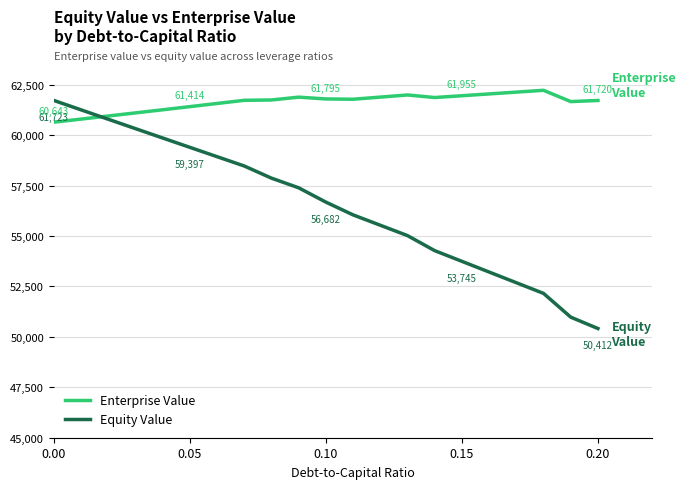

Which series has the widest spread of values?

Equity Value